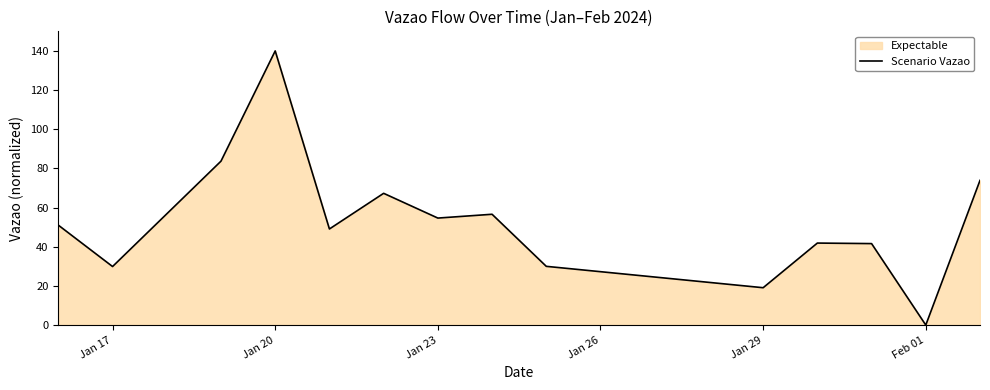

What is the sum of all values?

738.6